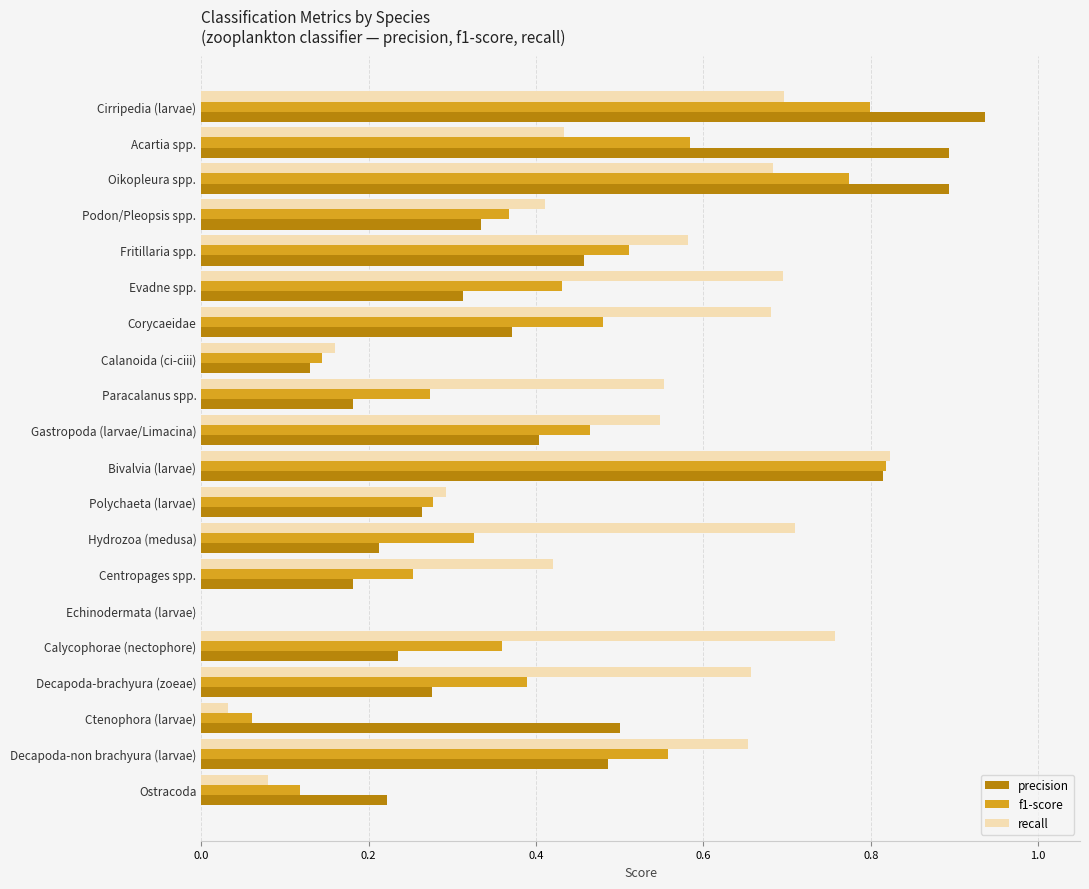

What is the total value across all series at Oikopleura spp.?

2.4